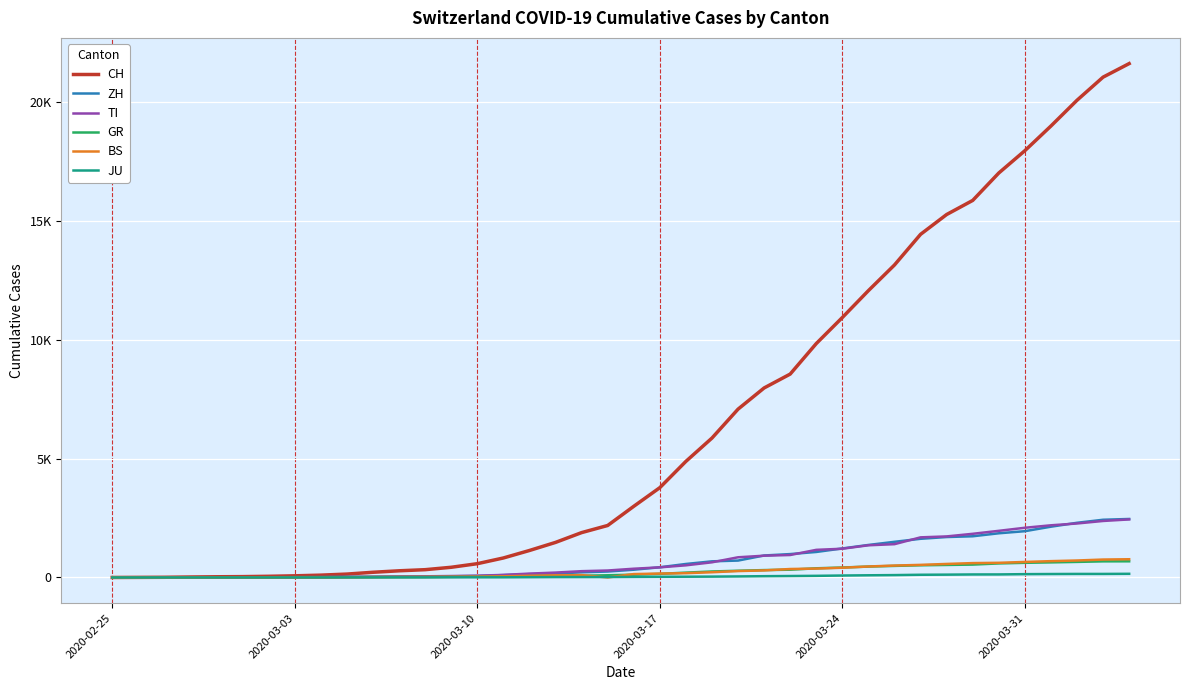

Does the chart display data point markers on the line(s)?

No